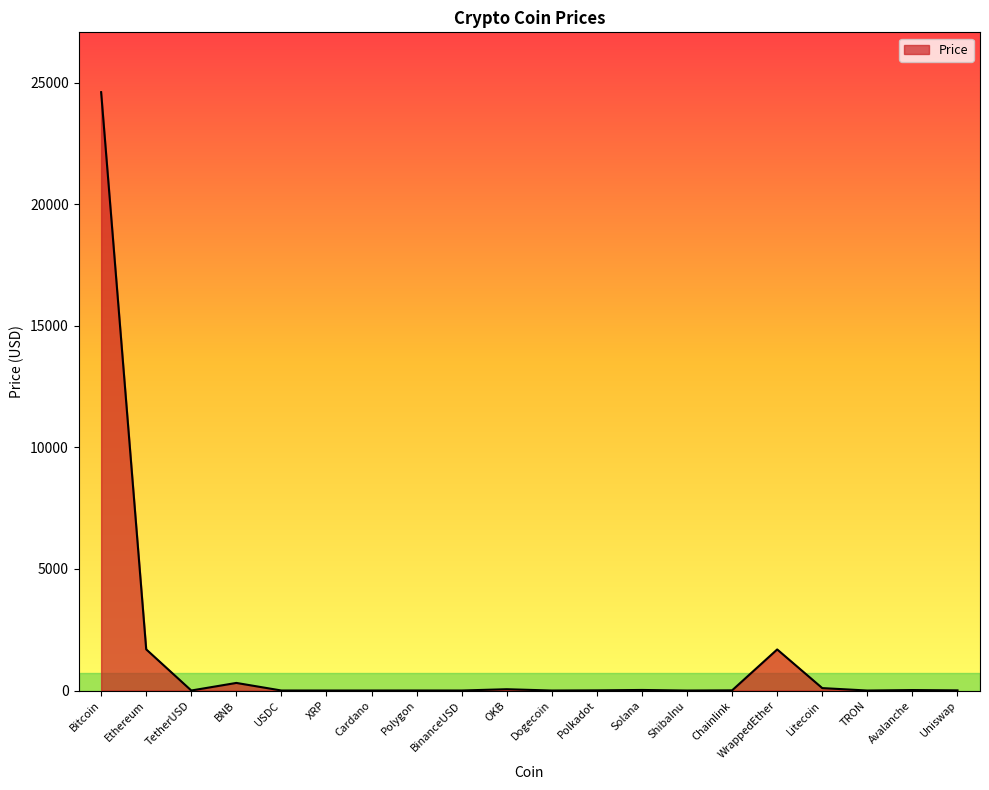

What is the approximate value at Ethereum?

1694.5